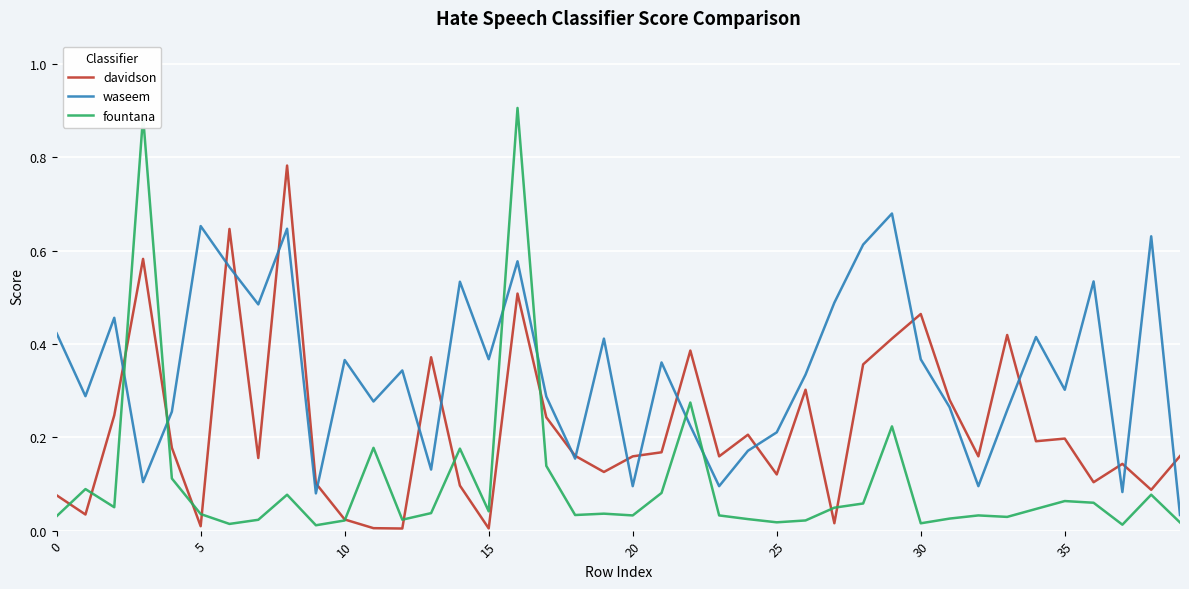

Which series has the largest total across all categories?

waseem